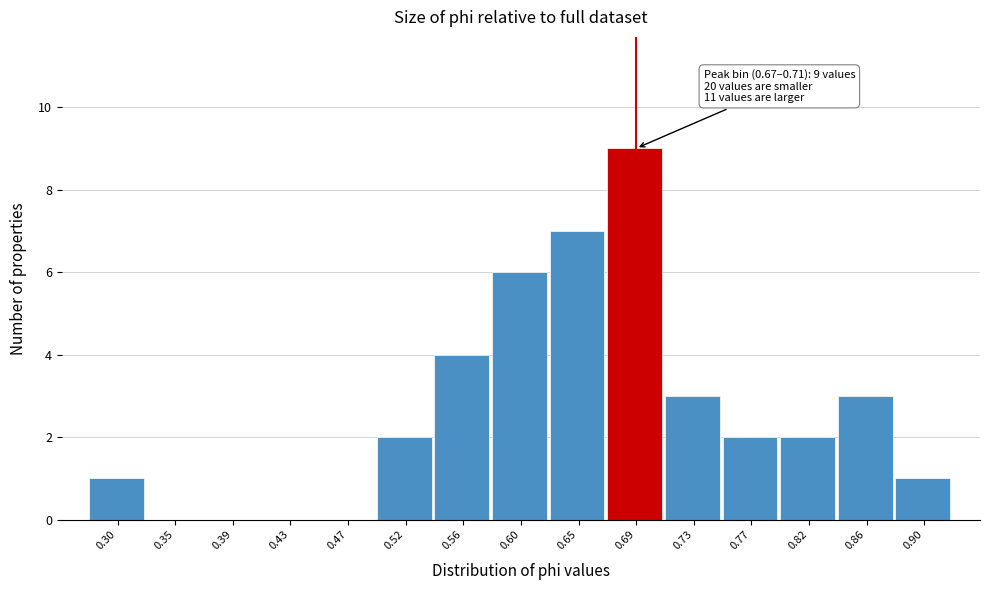

Which range on the x-axis has the tallest bar?

0.665 to 0.710